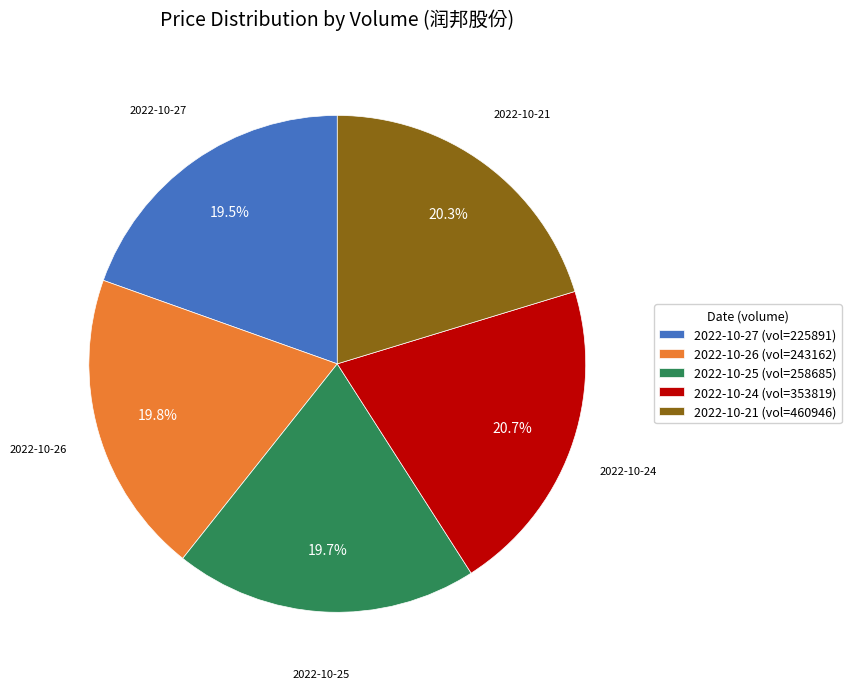

Do 2022-10-25 (vol=258685) and 2022-10-24 (vol=353819) together represent more than half of the pie?

No